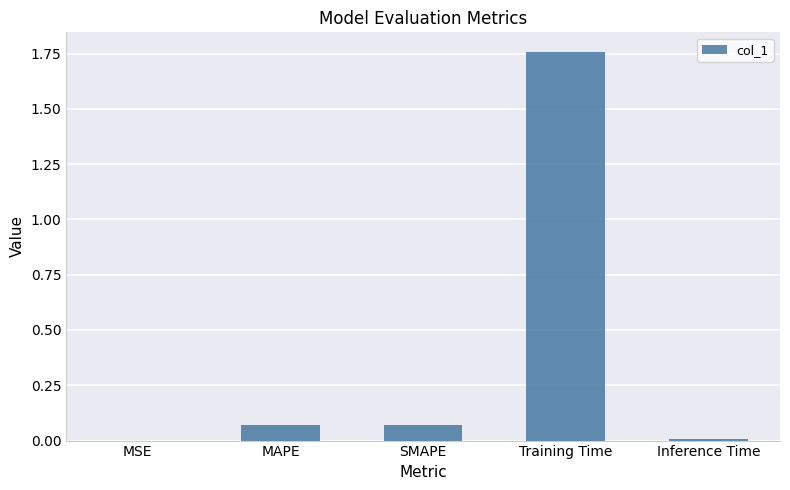

What is the sum of all values?

1.9